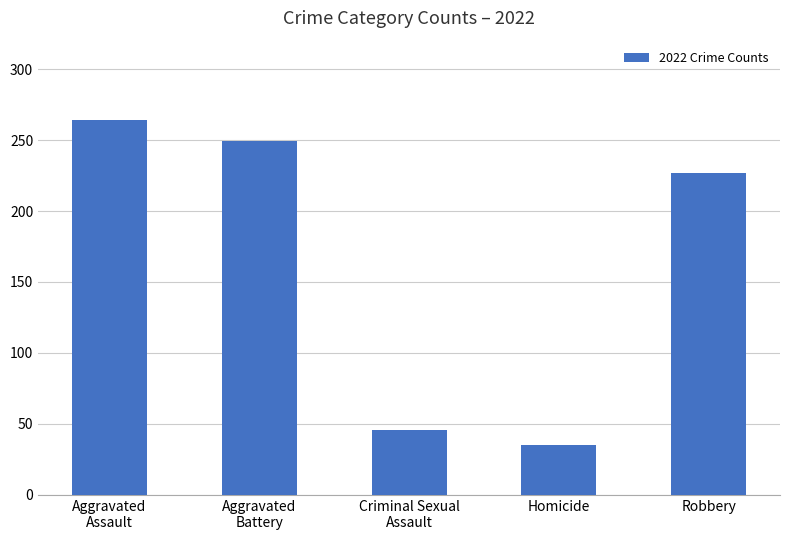

Rank the categories by value from highest to lowest.

Aggravated
Assault, Aggravated
Battery, Robbery, Criminal Sexual
Assault, Homicide